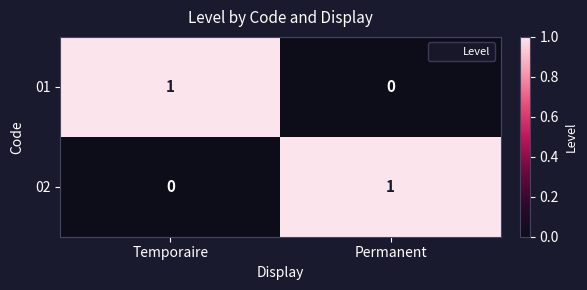

What is the spread (max minus min) of values at Permanent?

1